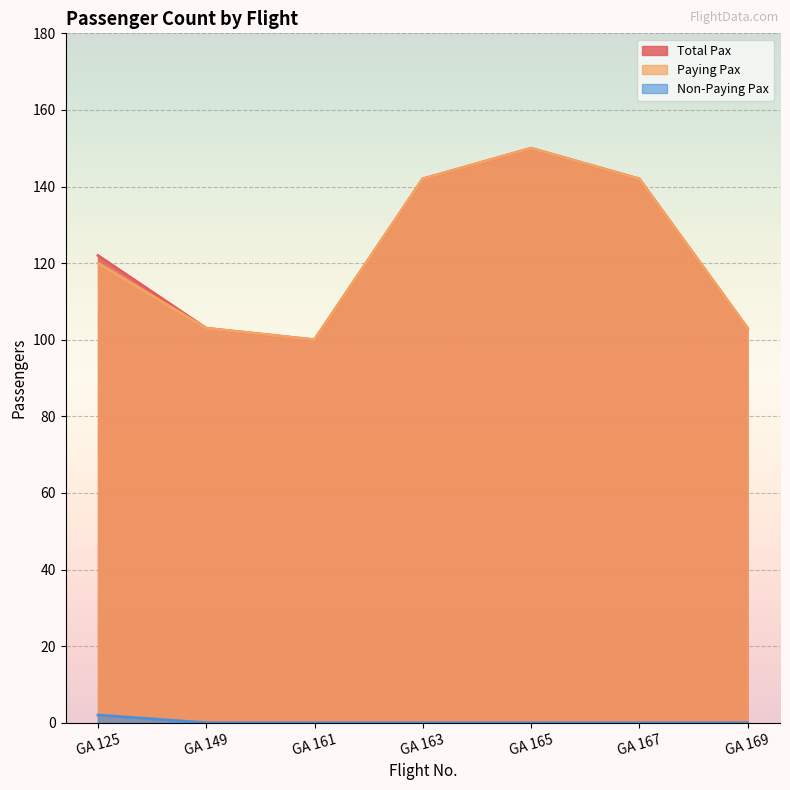

How many interior local valleys does the Total Pax series have?

1